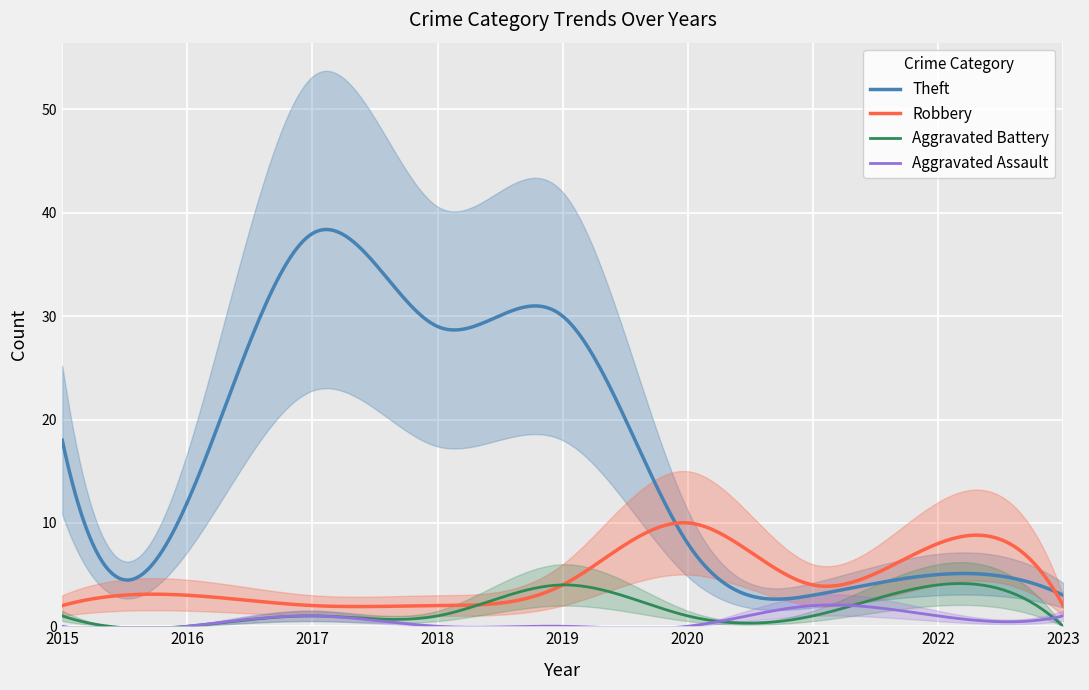

Between 2019 and 2015, which is larger?

2019